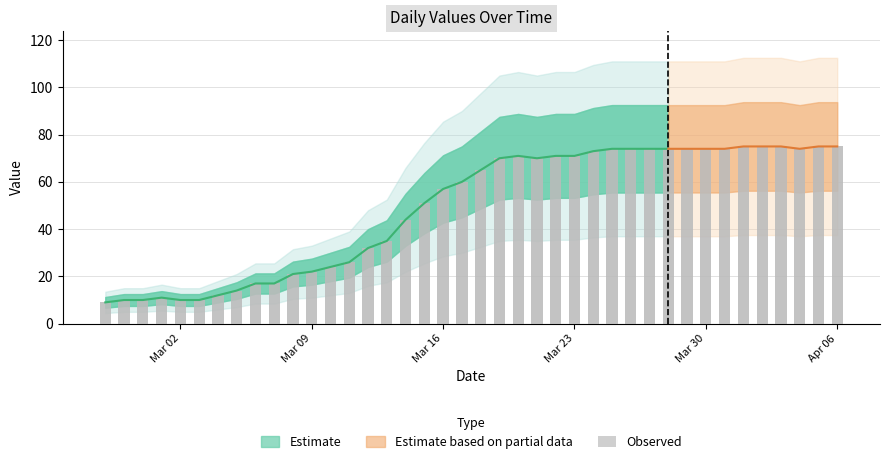

What is the change in value from 2020-03-09 to 2020-03-21?

+48